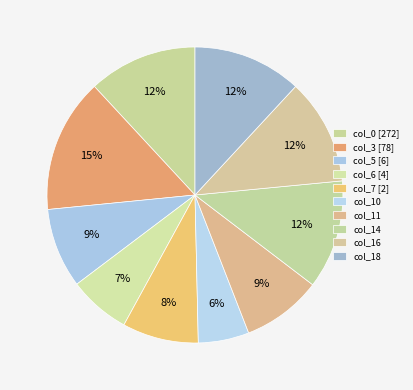

To the nearest percent, what is the difference between the largest and smallest slice percentages?

9%